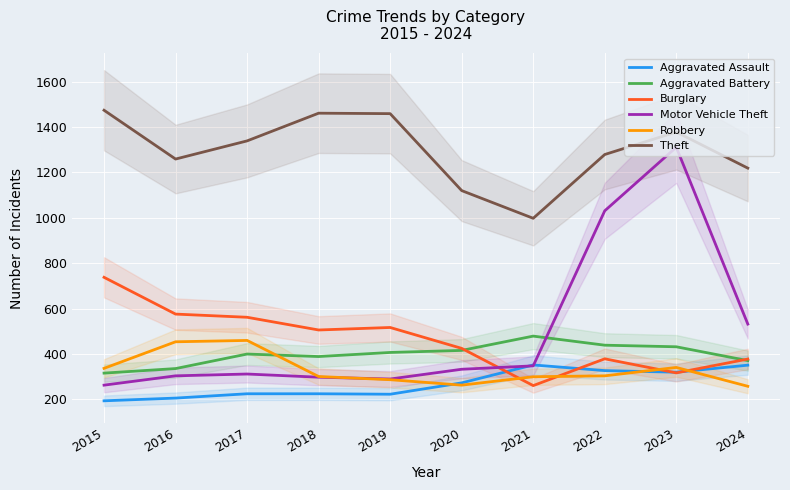

How many intersections are there between Aggravated Assault and Robbery?

3